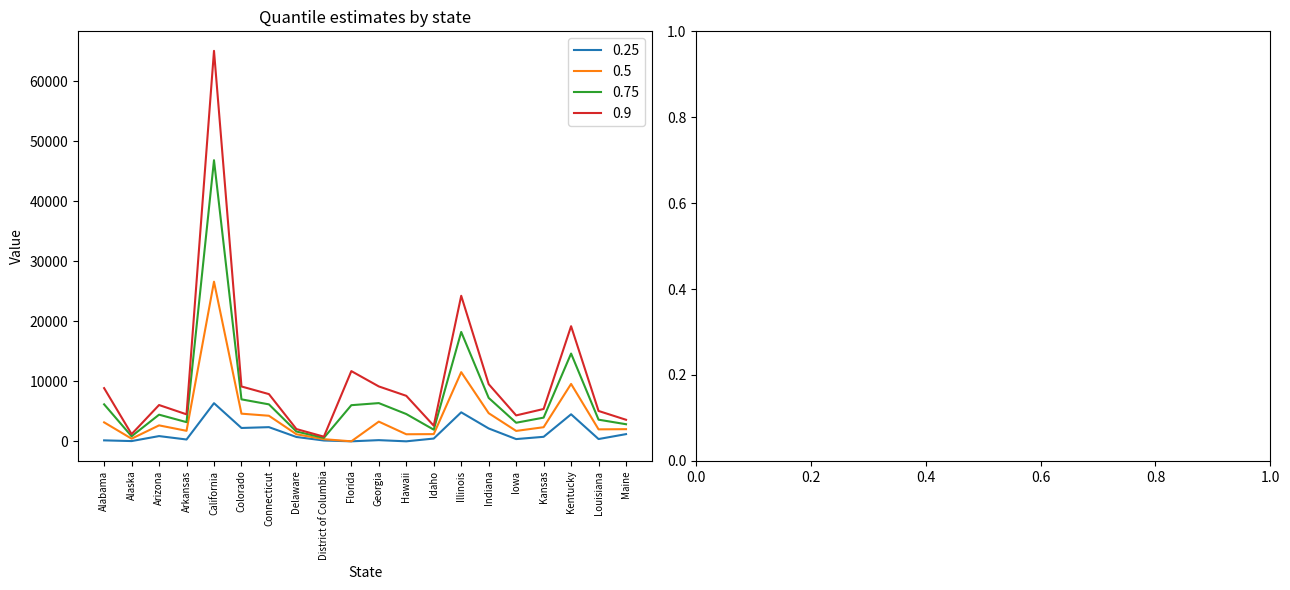

At which category does 0.75 reach its first local peak?

Arizona